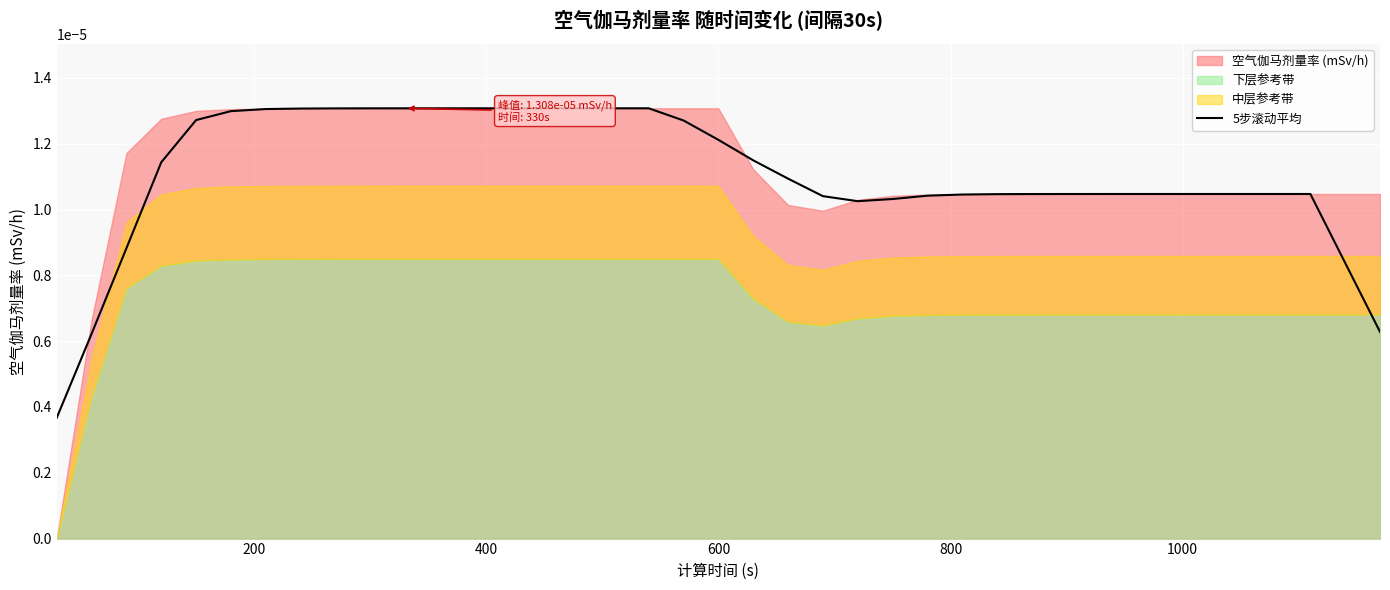

Does the chart display data point markers on the line(s)?

No